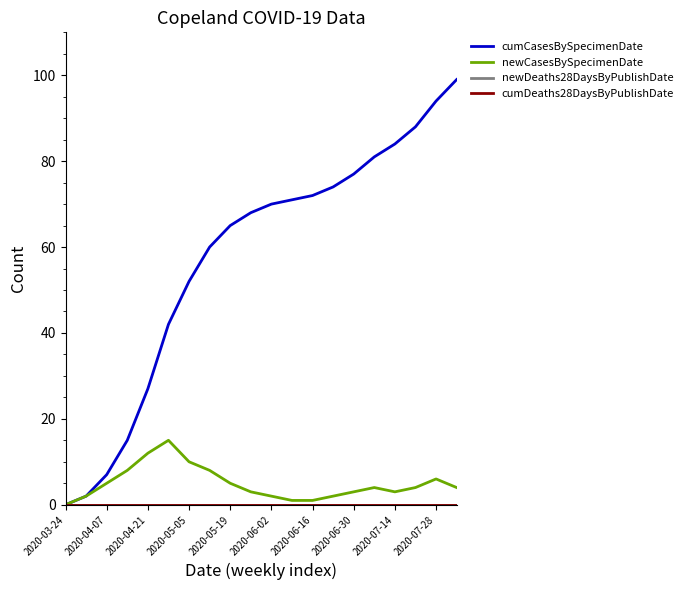

Does the chart display data point markers on the line(s)?

No